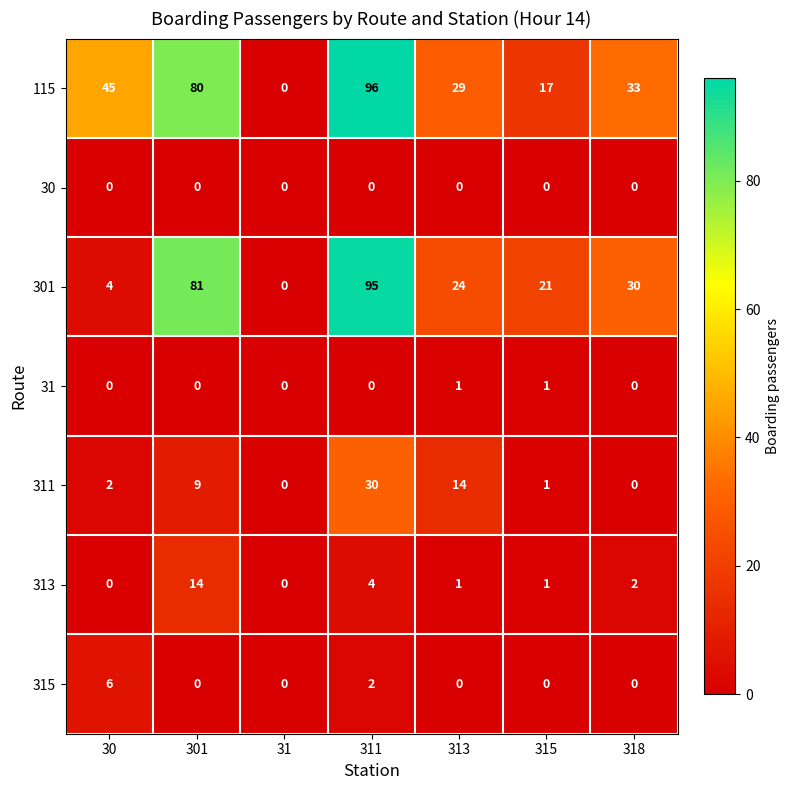

Rank the series by their maximum value, from lowest to highest.

30, 31, 315, 313, 311, 301, 115